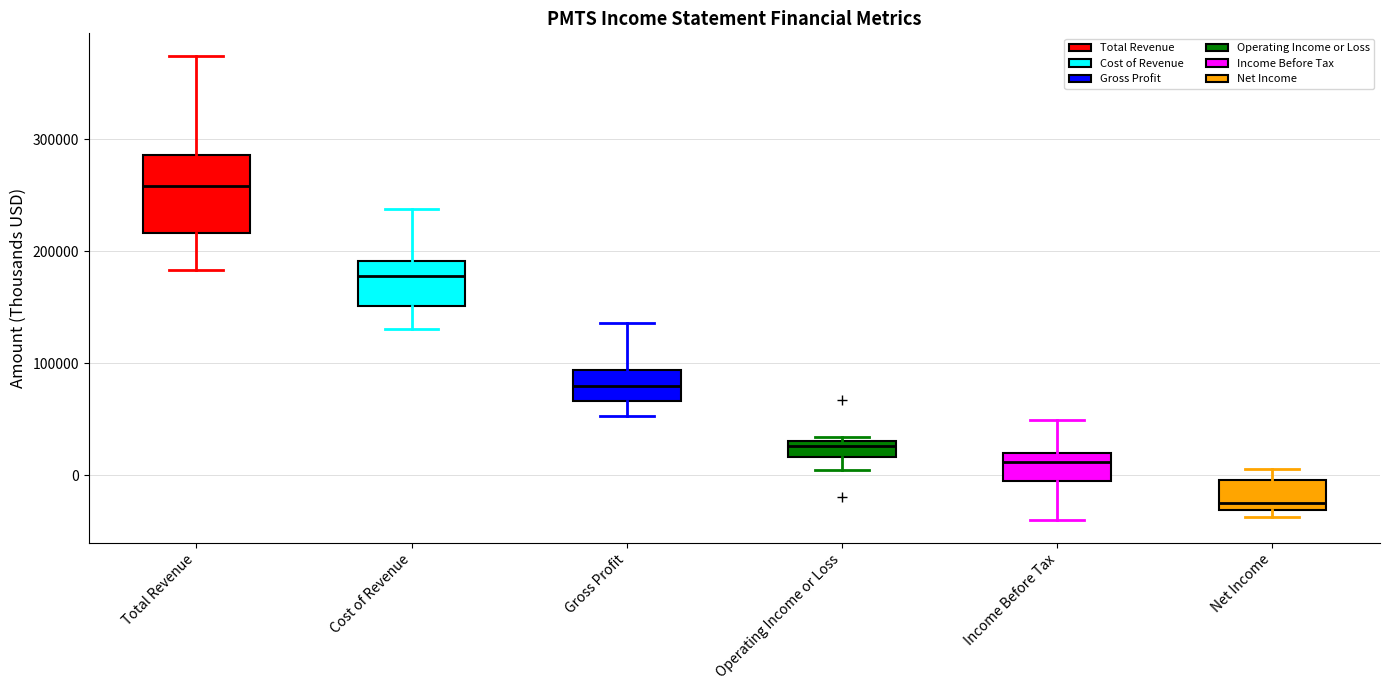

Which box is the tallest, from its lower edge to its upper edge?

Total Revenue